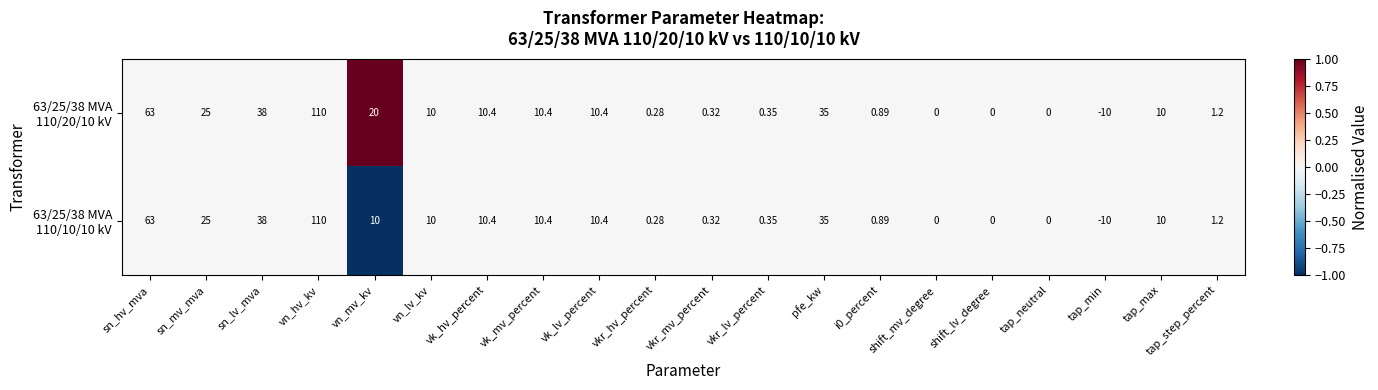

At which category is the sum across all series the highest?

vn_hv_kv